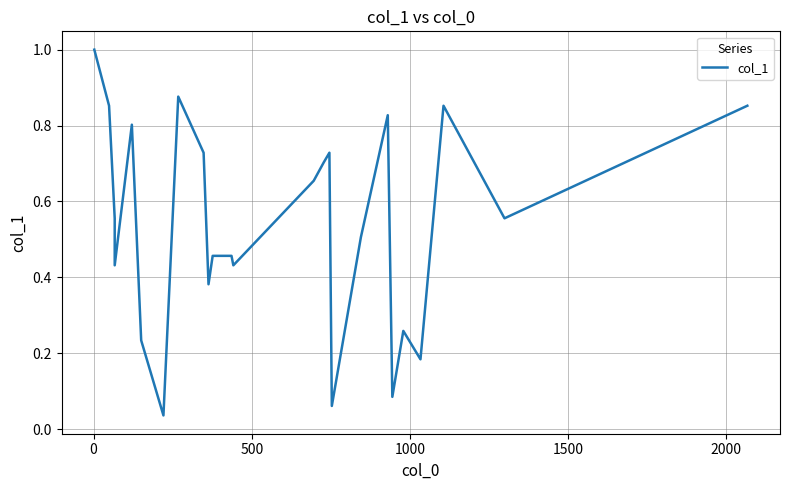

How many lines are shown in the chart?

1